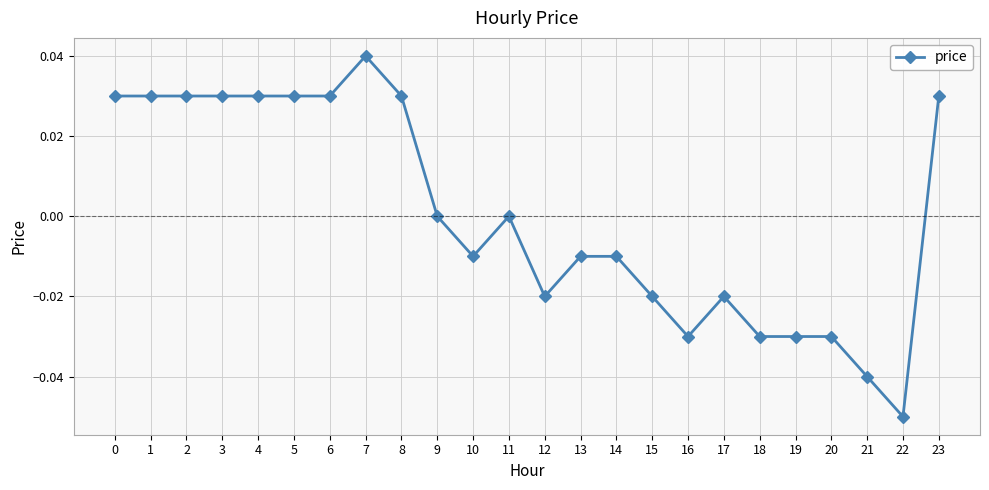

How many series are shown in this chart?

1